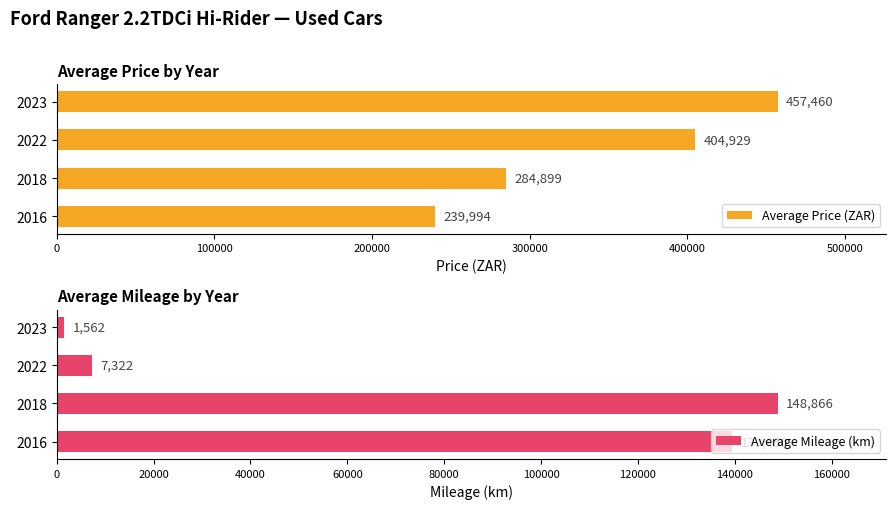

Reading left to right, what are all the values shown in this chart?

Average Price (ZAR): 239994	284899	404929	457460
Average Mileage (km): 139450	148866	7322	1562